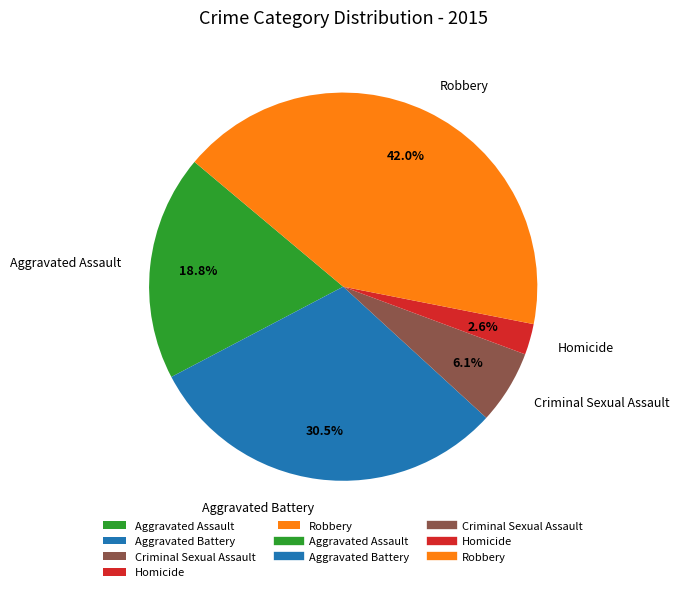

What percentage is NOT represented by Criminal Sexual Assault?

93.9%